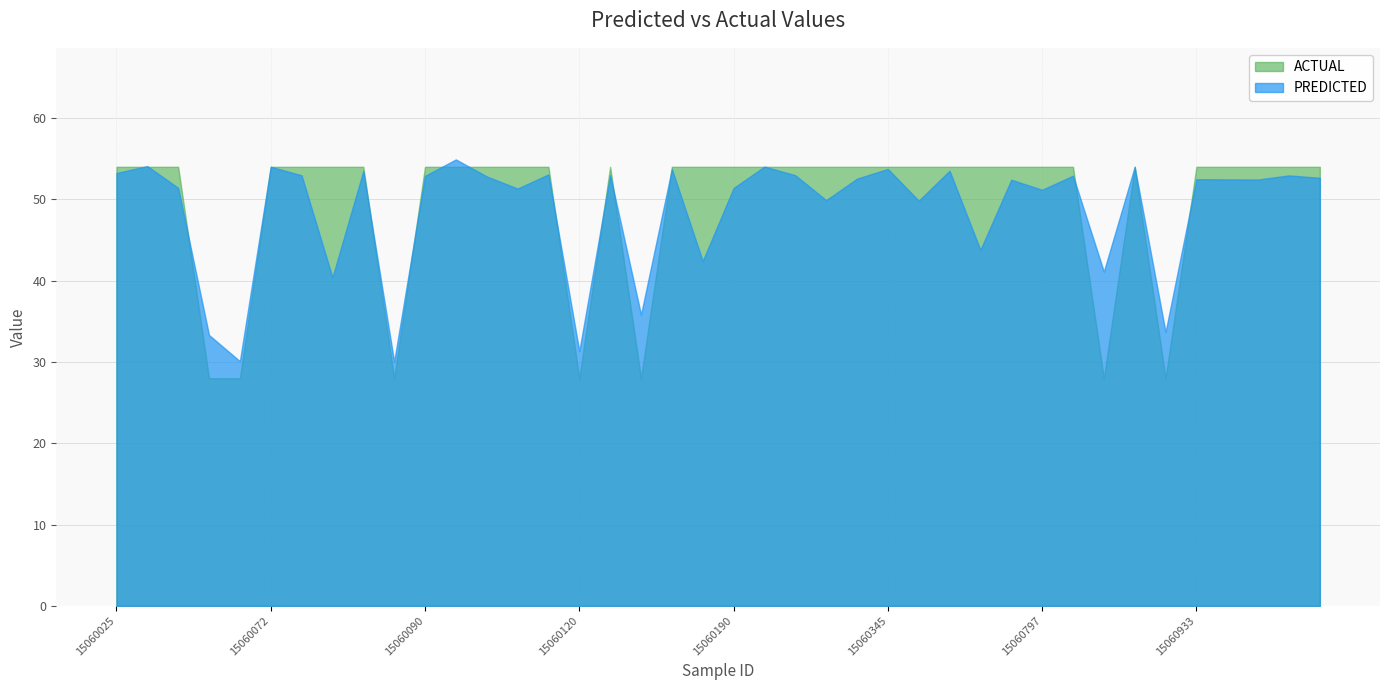

What is the average value of the ACTUAL series?

49.5